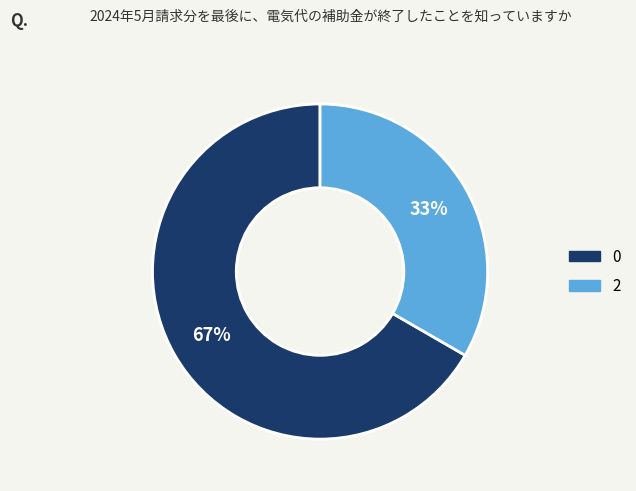

Is there a majority slice in this chart?

Yes